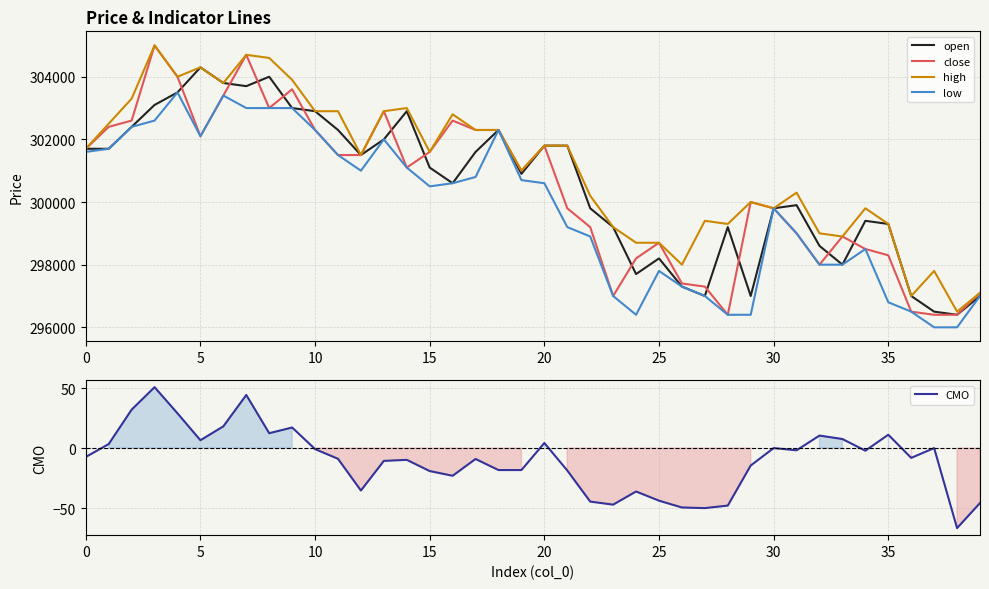

Count the number of data series in this chart.

5